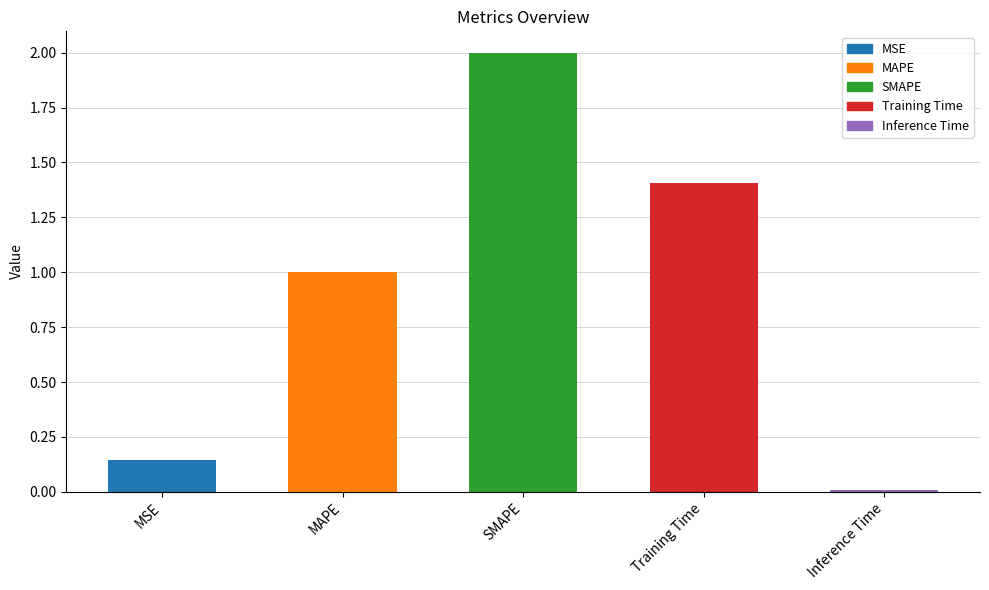

How many bars are there in total?

5